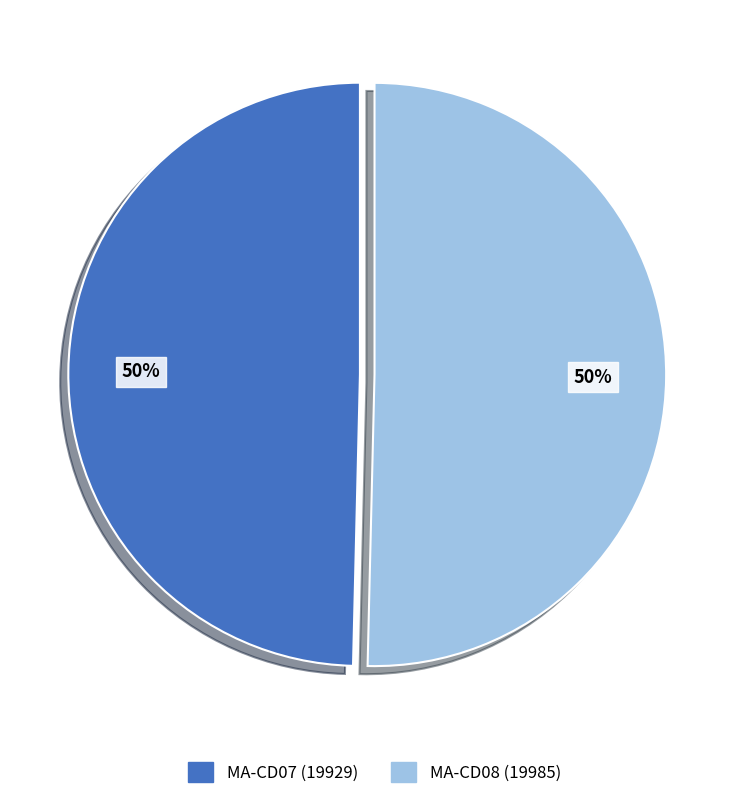

Approximately how many times larger is the value at MA-CD08 (19985) compared to MA-CD07 (19929)?

1.0